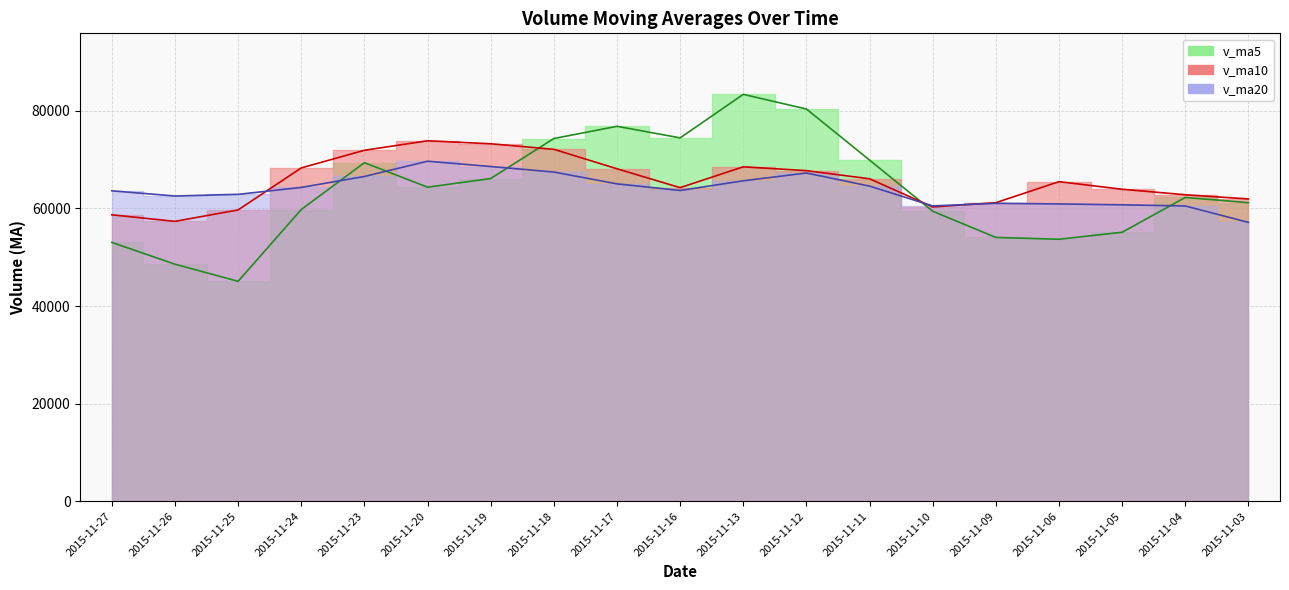

Between 2015-11-16 and 2015-11-04, which is larger?

2015-11-16